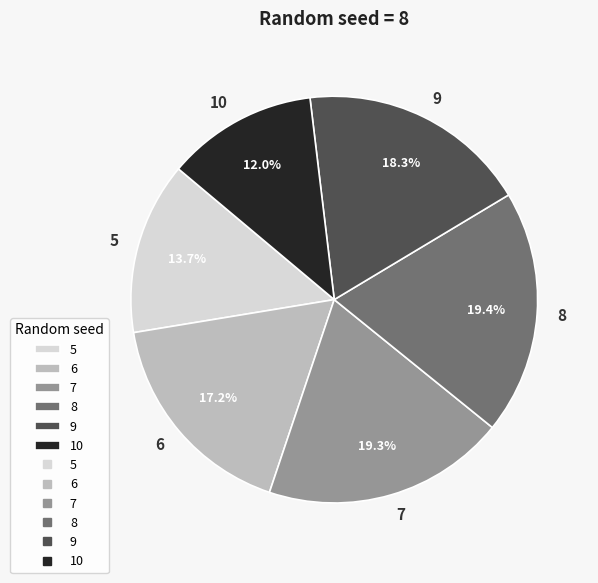

How many segments does this pie chart have?

6